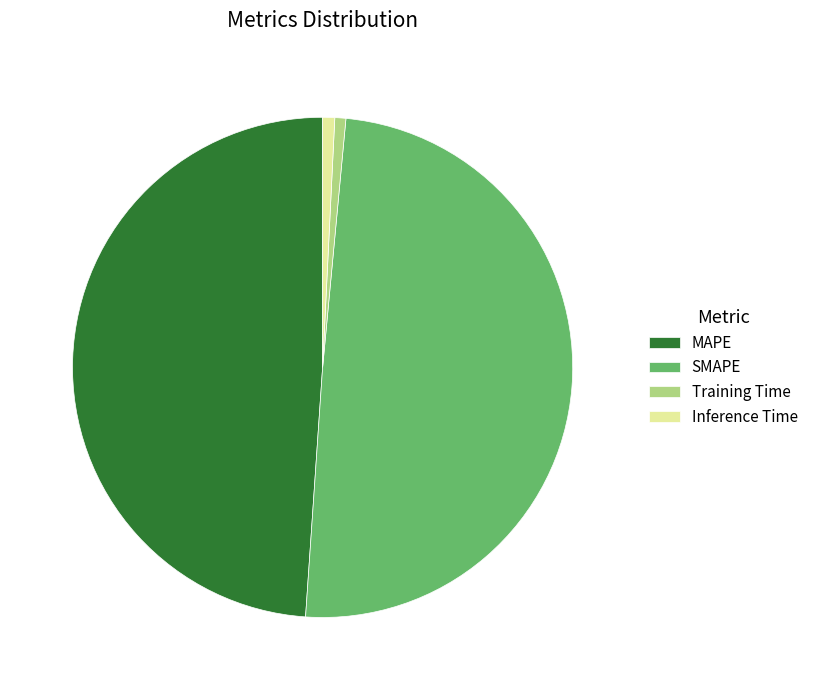

Is there any slice that represents more than half of the pie?

No